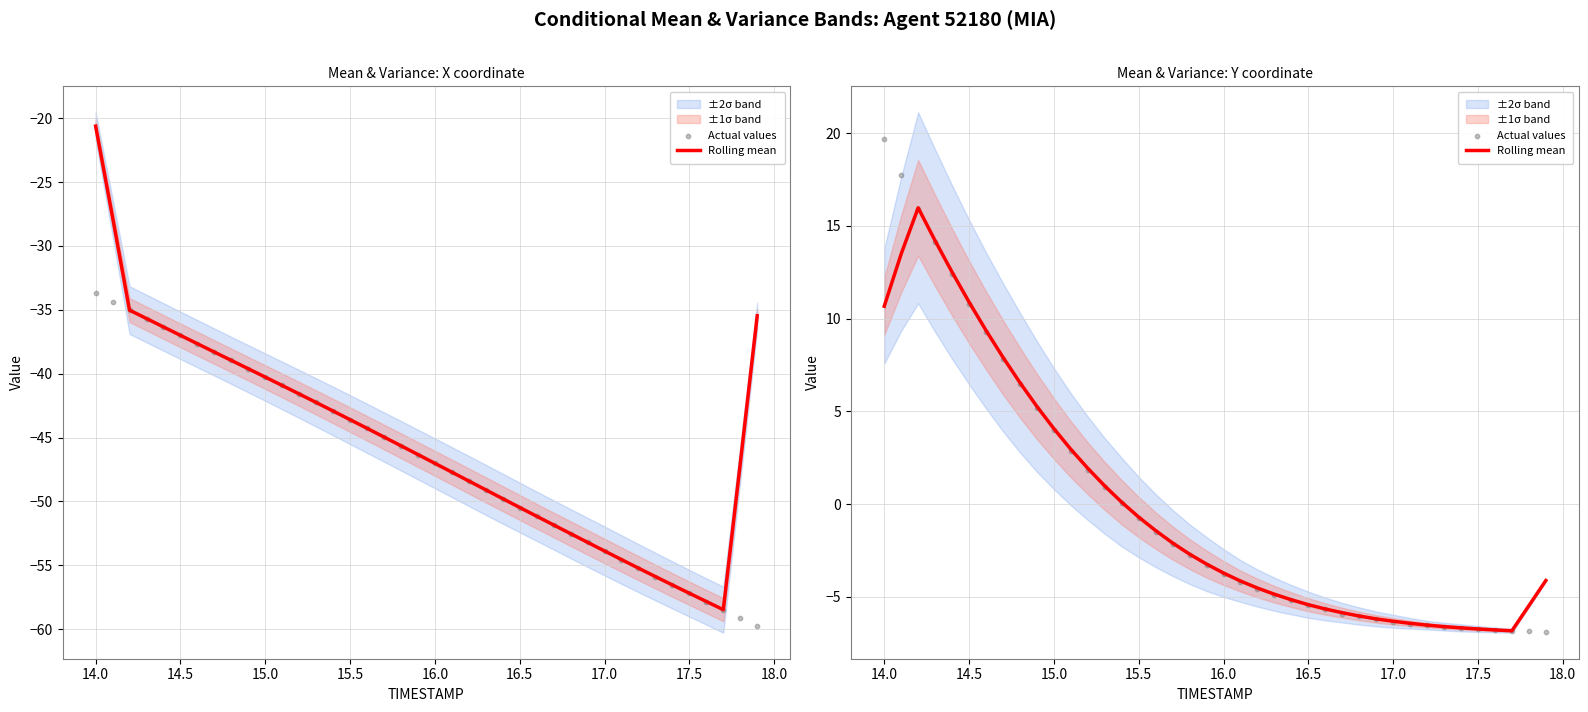

Which series contains the highest Y value?

Actual values